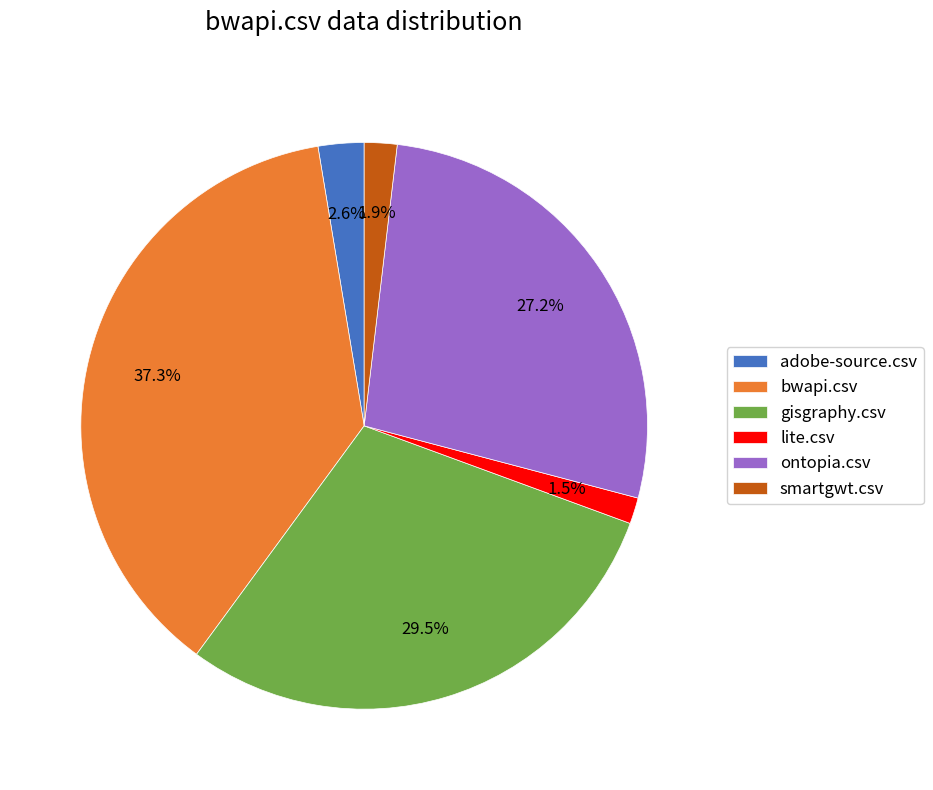

How many slices are in this pie chart?

6